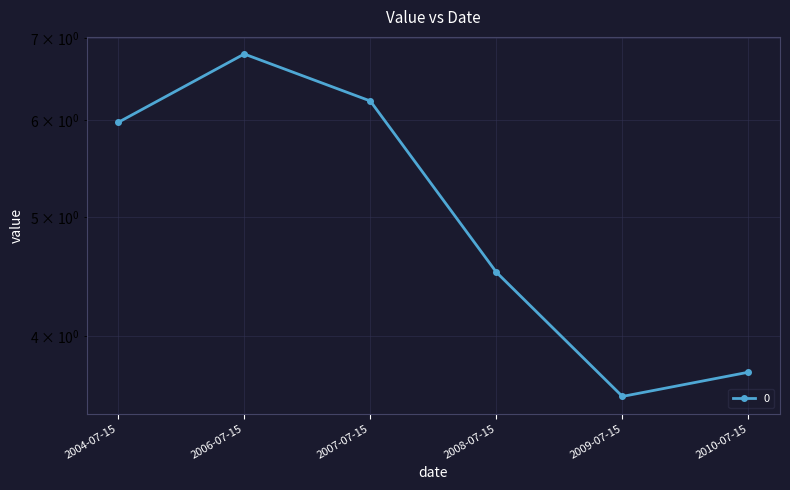

How many interior local peaks (higher than both neighbors) does the data have?

1